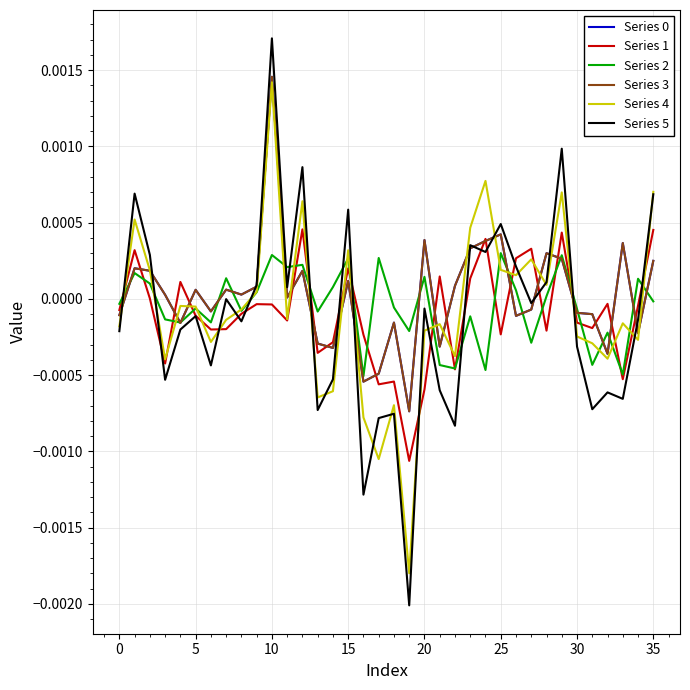

Does the chart have visible grid lines?

Yes